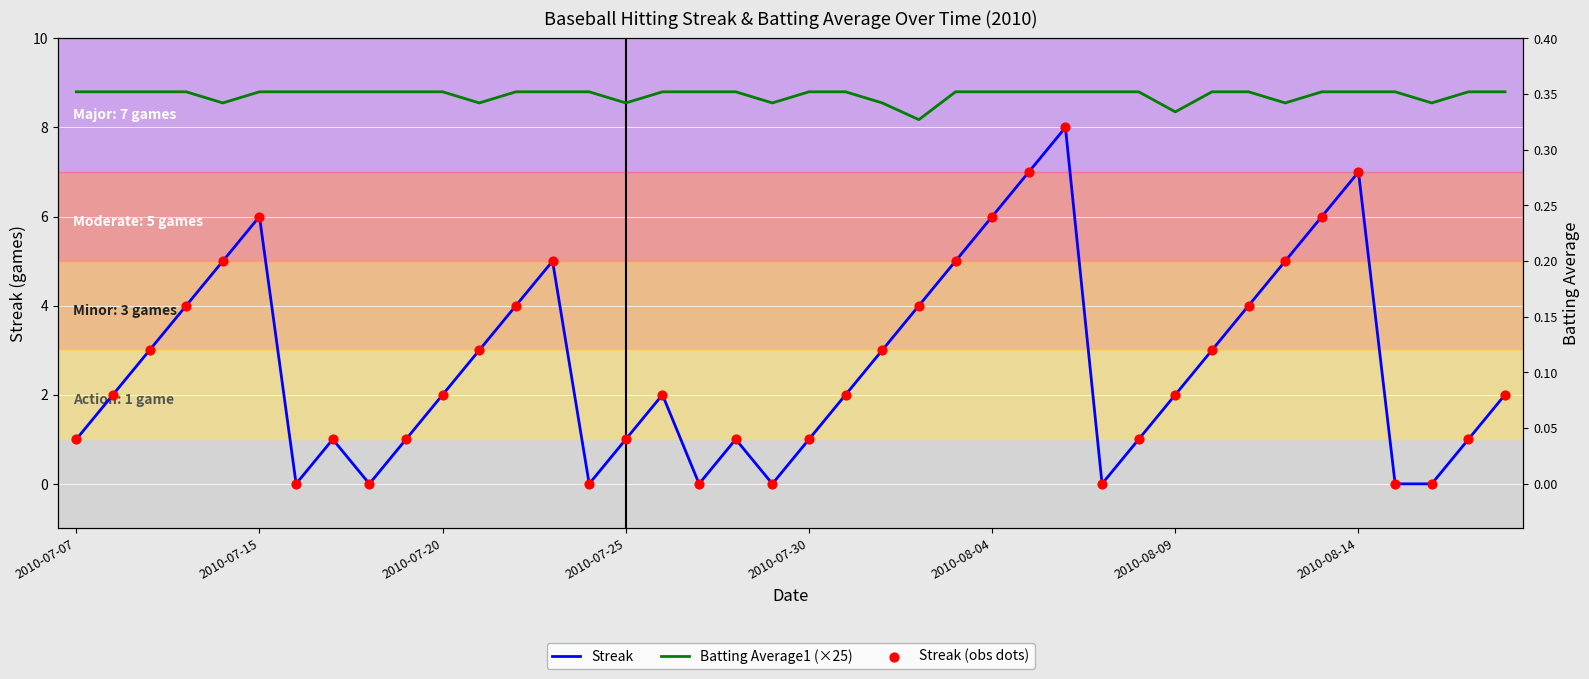

Which series has the largest total across all categories?

Batting Average1 (×25)